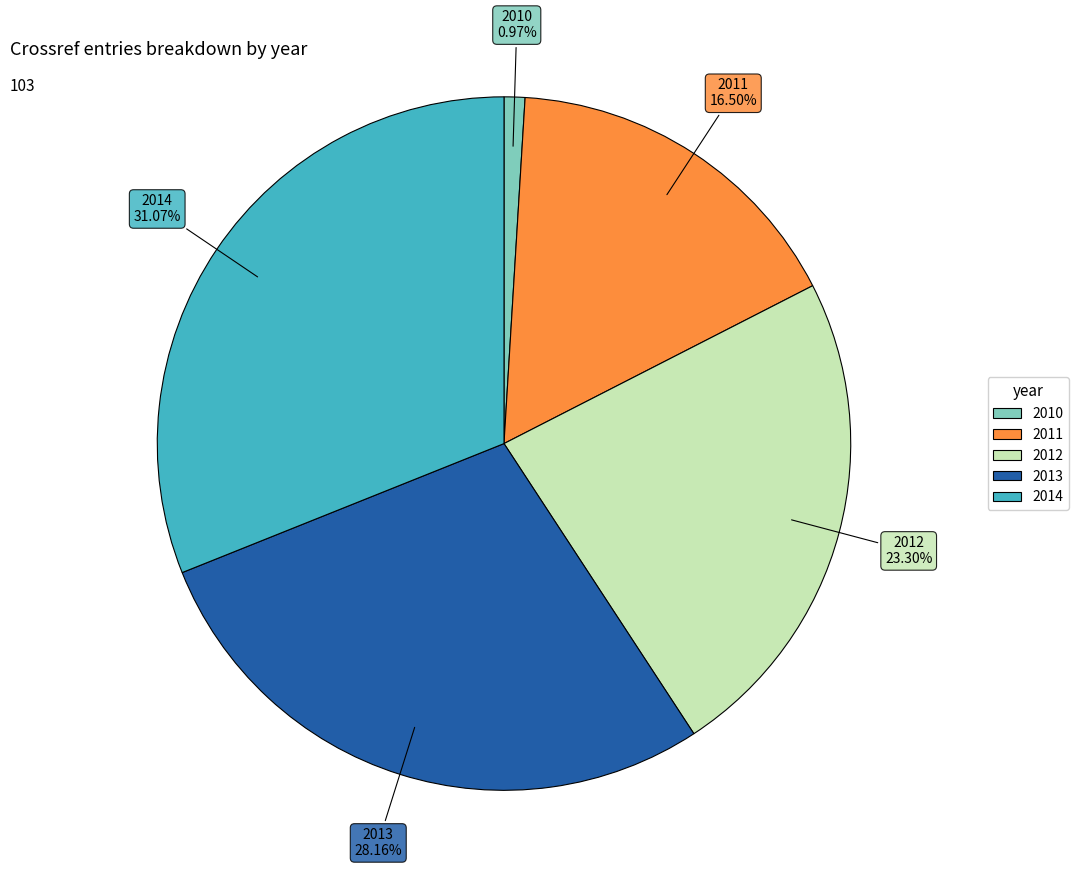

Count the number of slices in the pie.

5